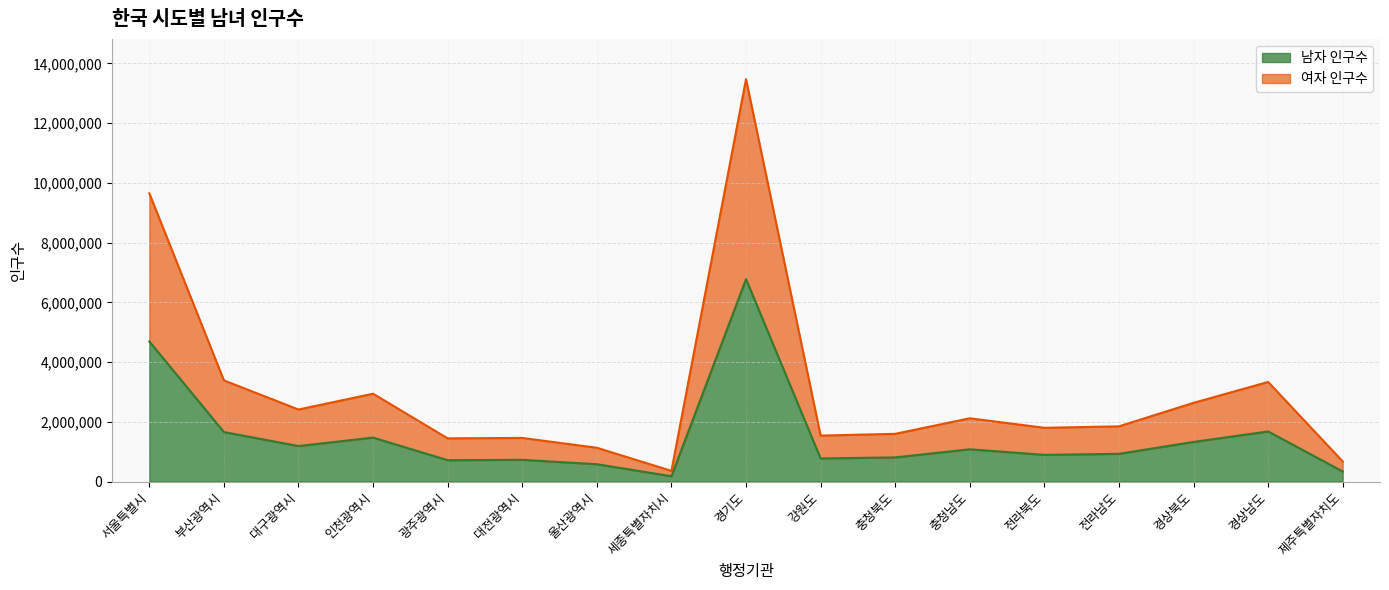

What is the label of the 17th point from the left?

제주특별자치도